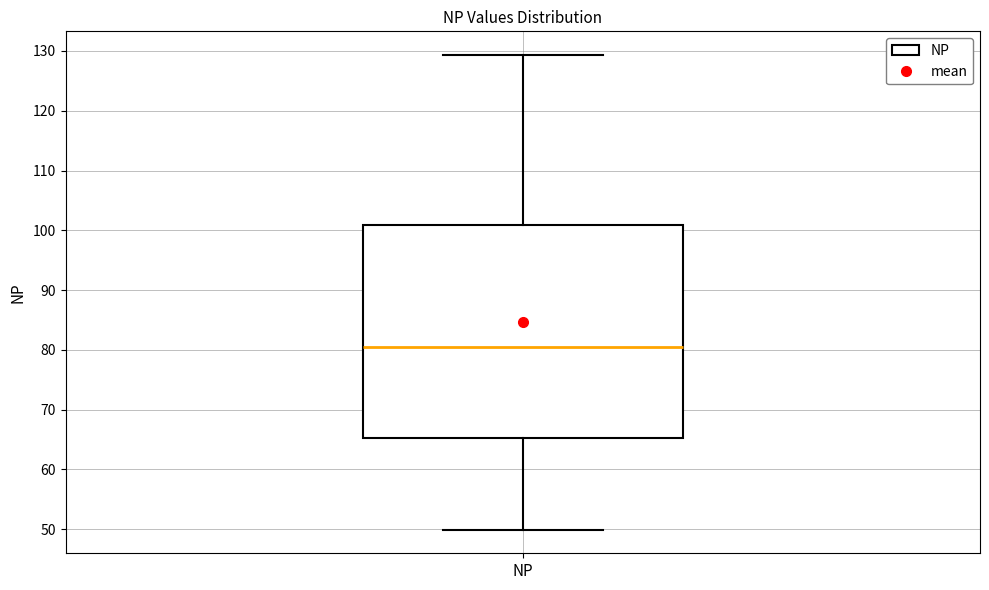

Where is the upper edge of the box for NP on the y-axis? The values are not printed on the chart, so give them approximately, as read against the axis.

101